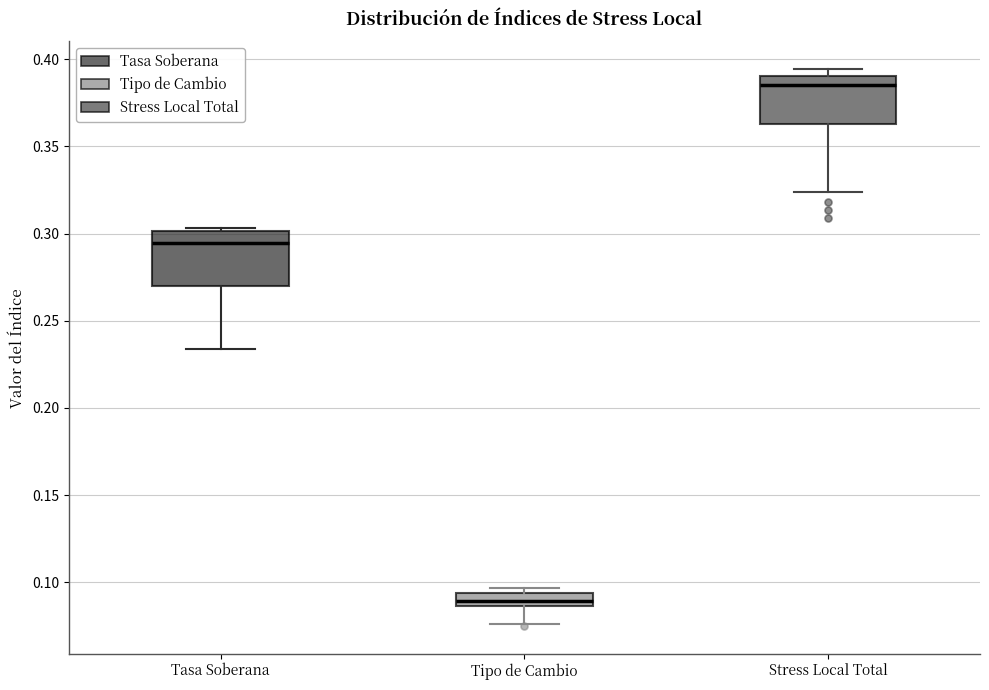

Which box has the lowest median line?

Tipo de Cambio